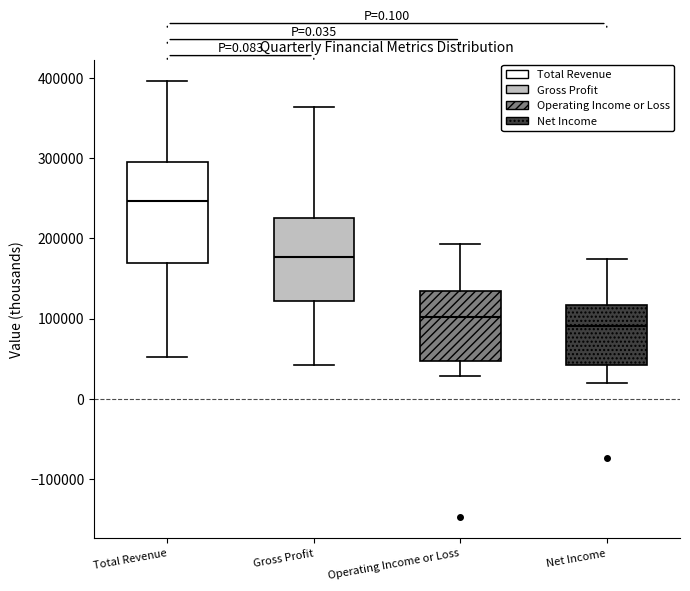

Comparing the boxes themselves (not the whiskers), which one is the tallest?

Total Revenue